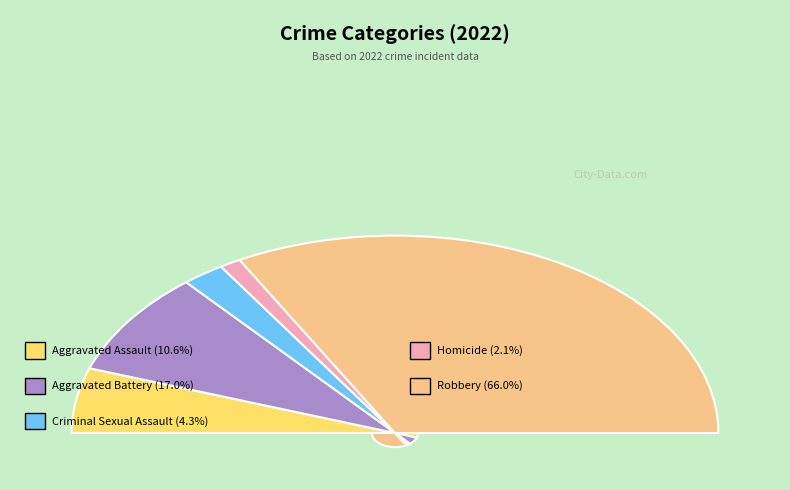

Is there any slice that represents more than half of the pie?

Yes